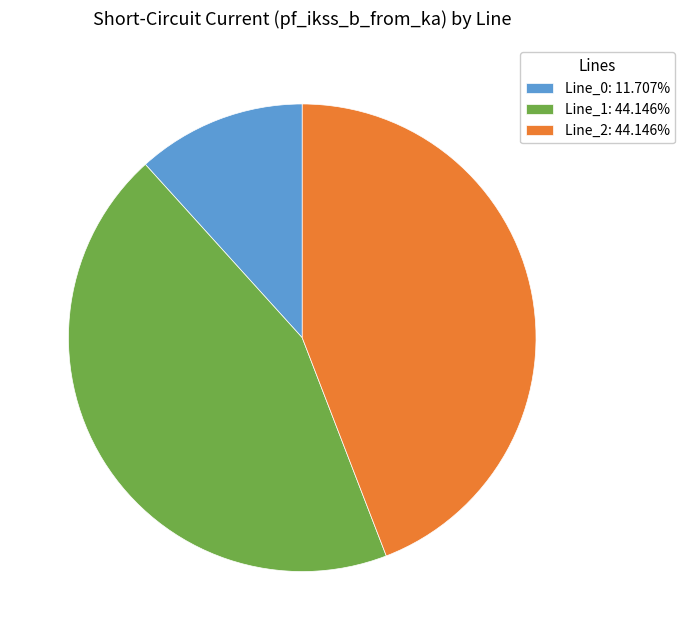

Is there a majority slice in this chart?

No